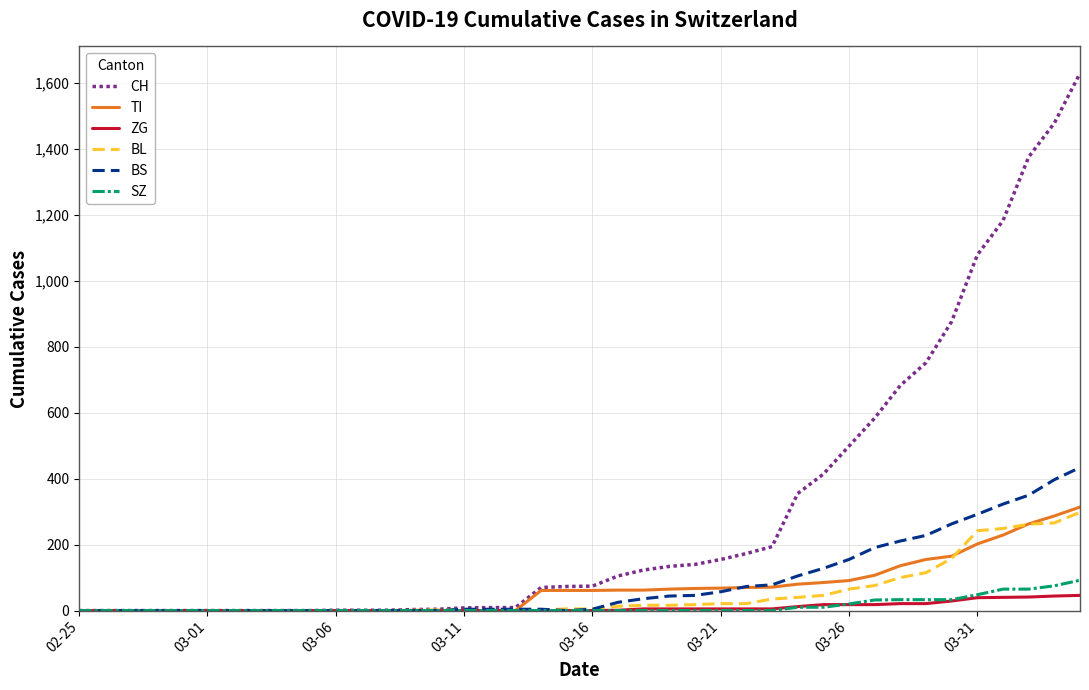

Which series has the widest spread of values?

CH